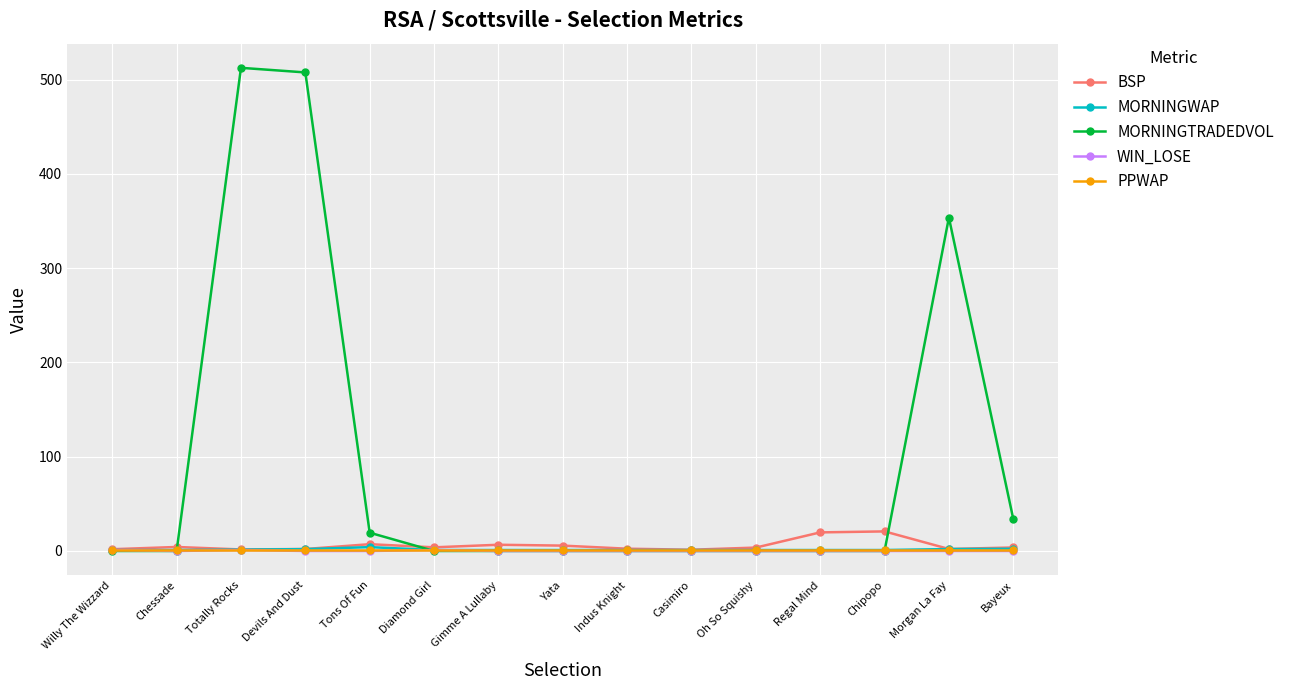

How many series are shown in this chart?

5